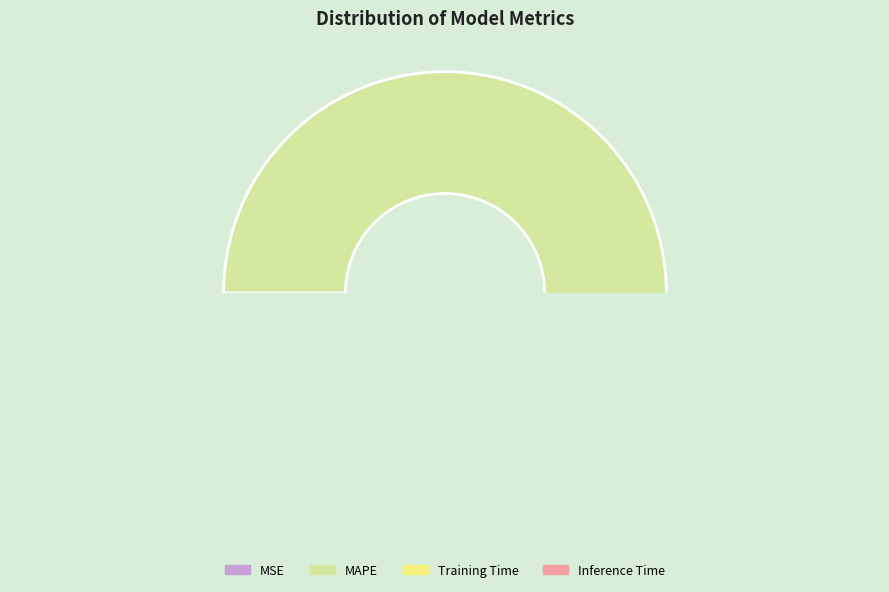

To the nearest percent, what is the difference between the largest and smallest slice percentages?

77%